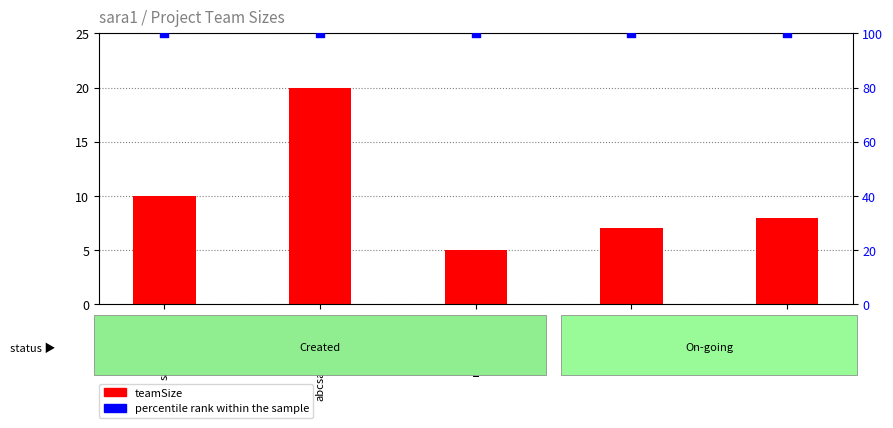

Which series has the largest Y range (max minus min)?

teamSize